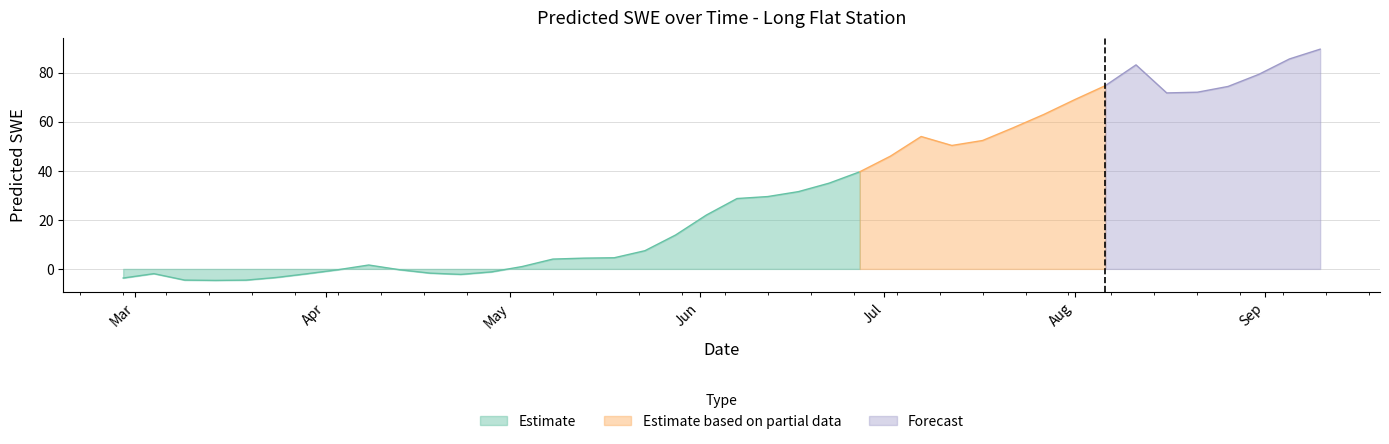

How many data points does each series have?

40